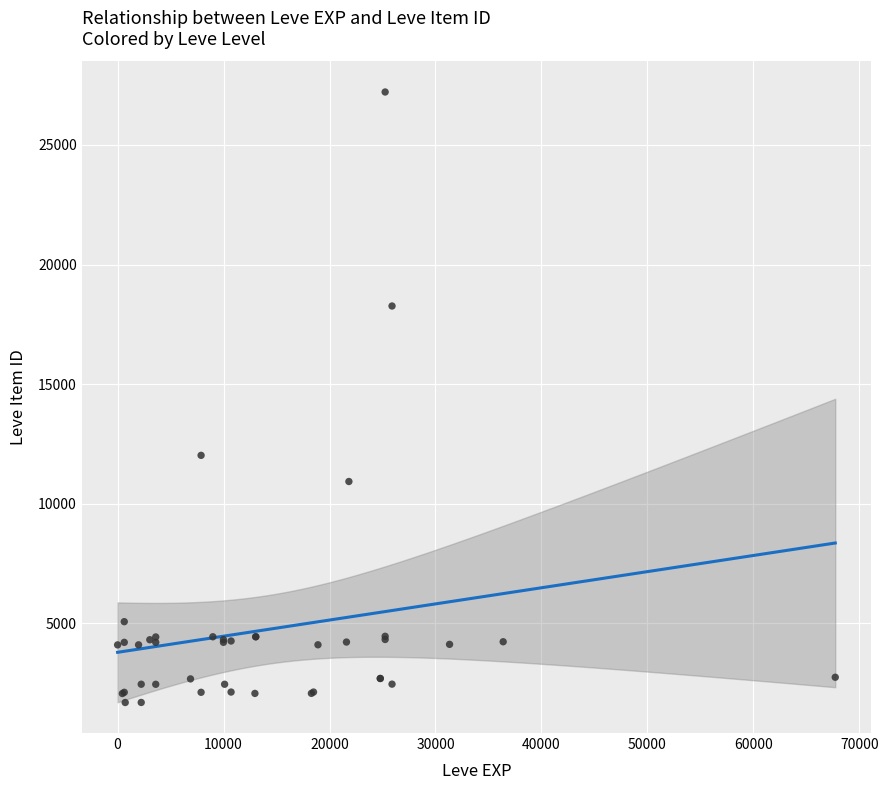

What Y value in the scatter plot is closest to 14448?

12018